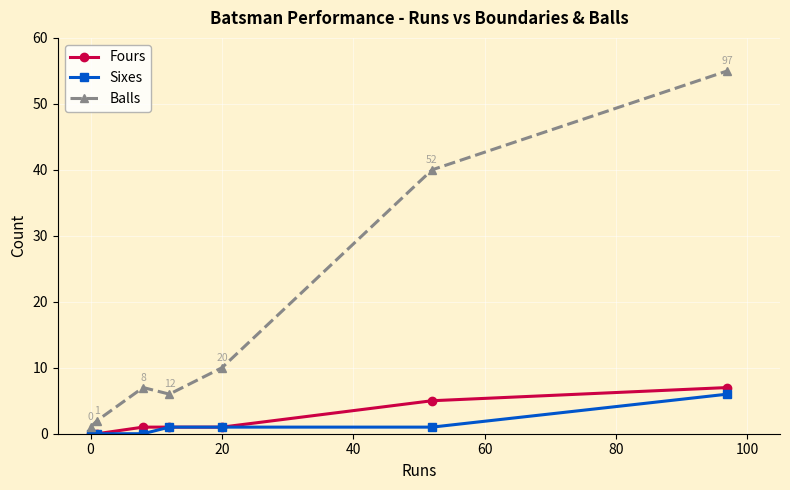

What is the sum of all Fours values?

15